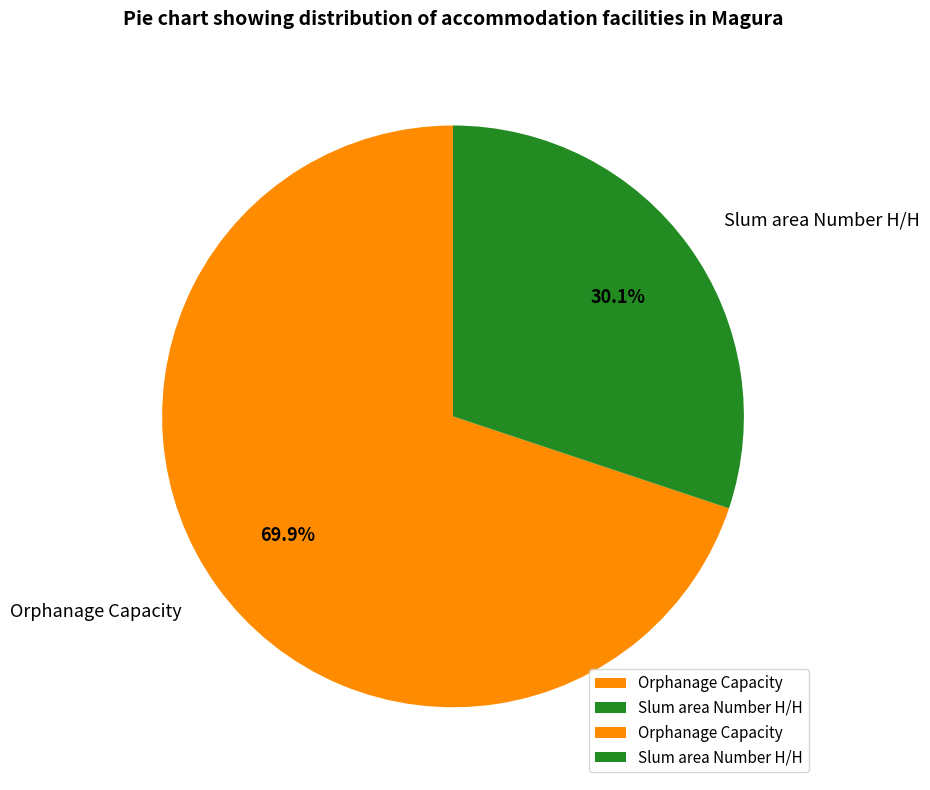

Rank the categories by value from lowest to highest.

Slum area Number H/H, Orphanage Capacity